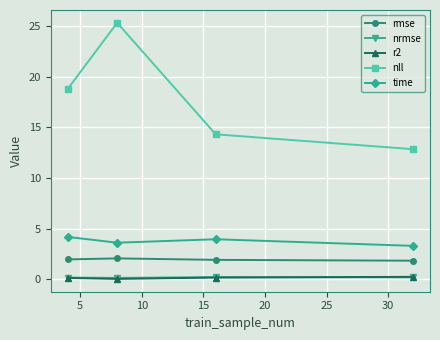

In nrmse, how many points are lower than both neighbors (excluding endpoints)?

1